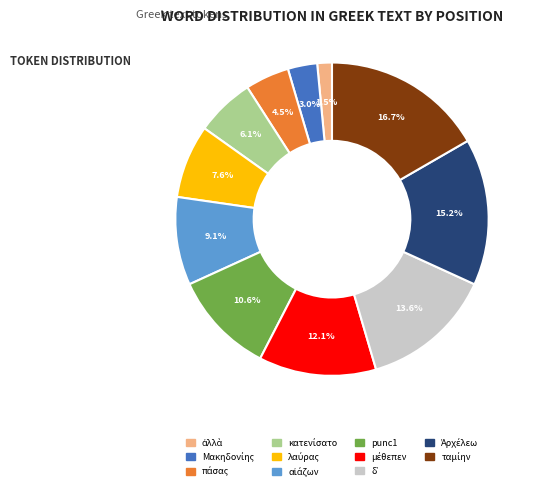

Is there any slice that represents more than half of the pie?

No